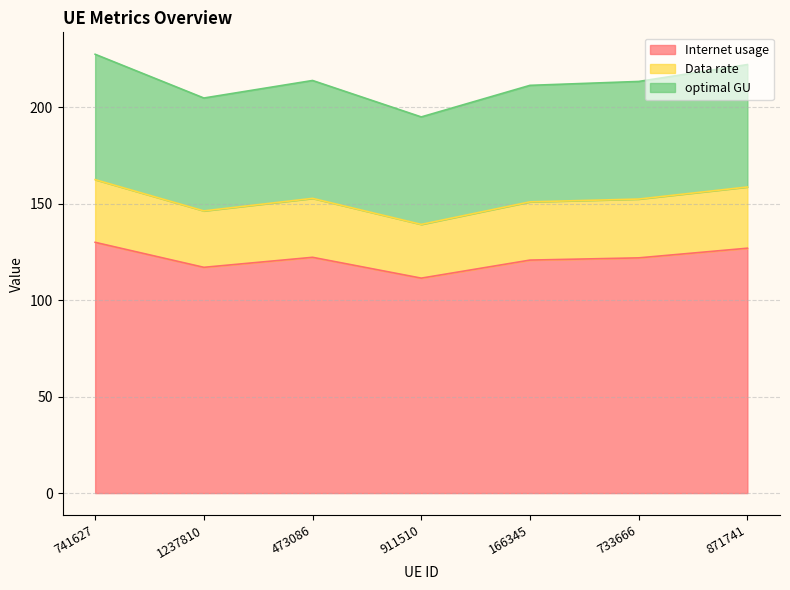

True or false: Internet usage has a value of 111.4 at 911510.

True